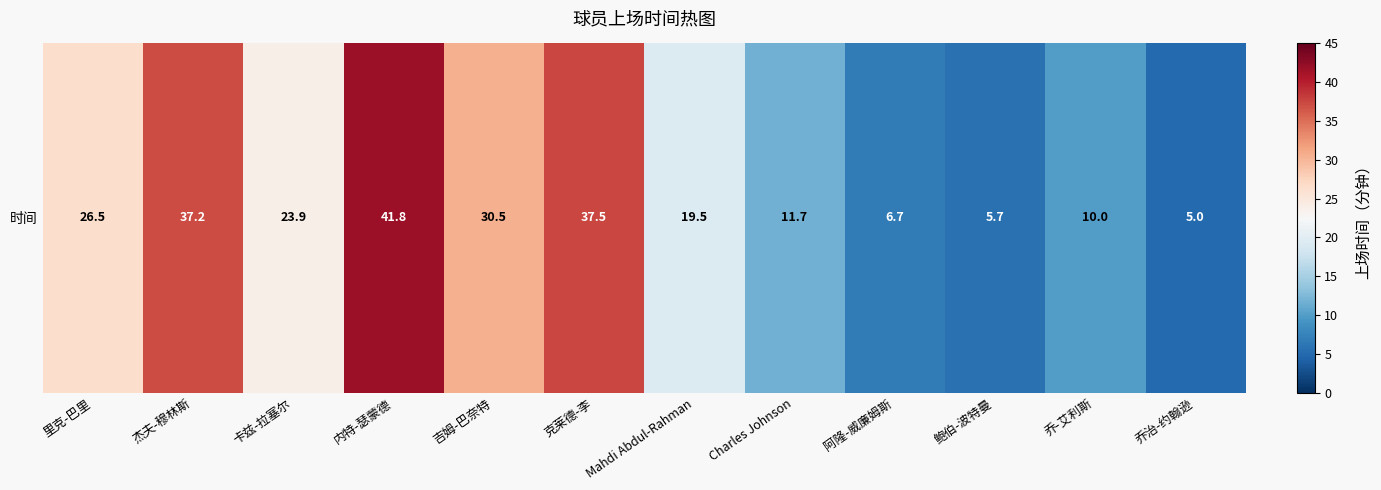

What is the difference between the maximum and minimum values?

36.8